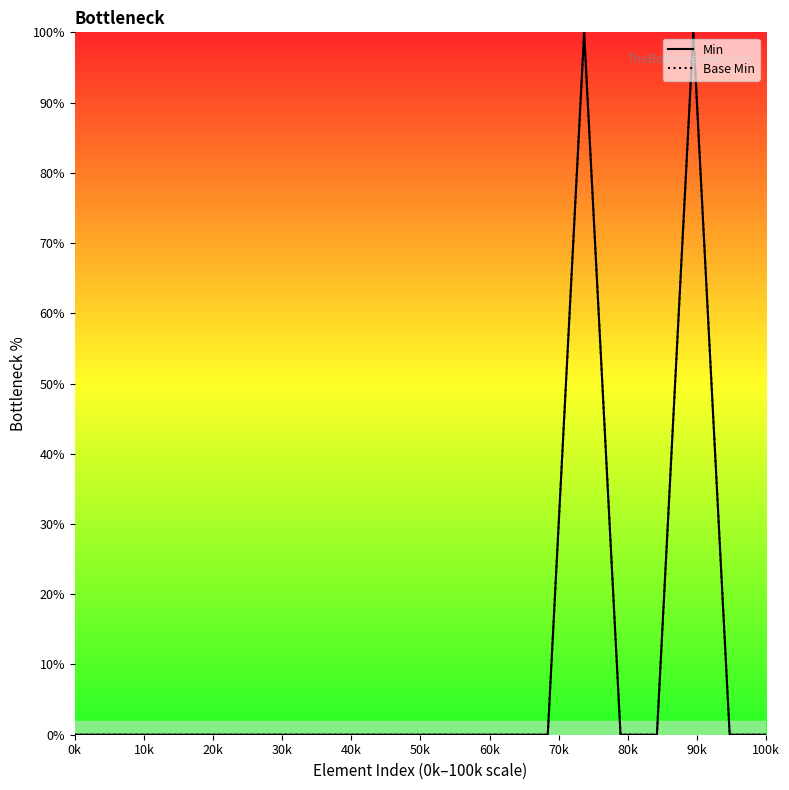

Does the chart display data point markers on the line(s)?

No